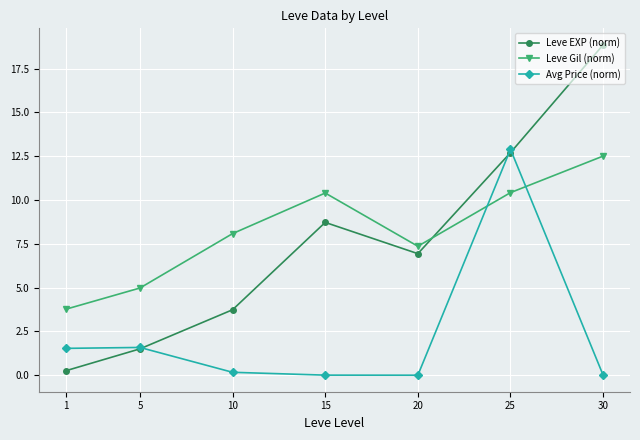

True or false: Avg Price (norm) has a value of 20.9 at 25.

False